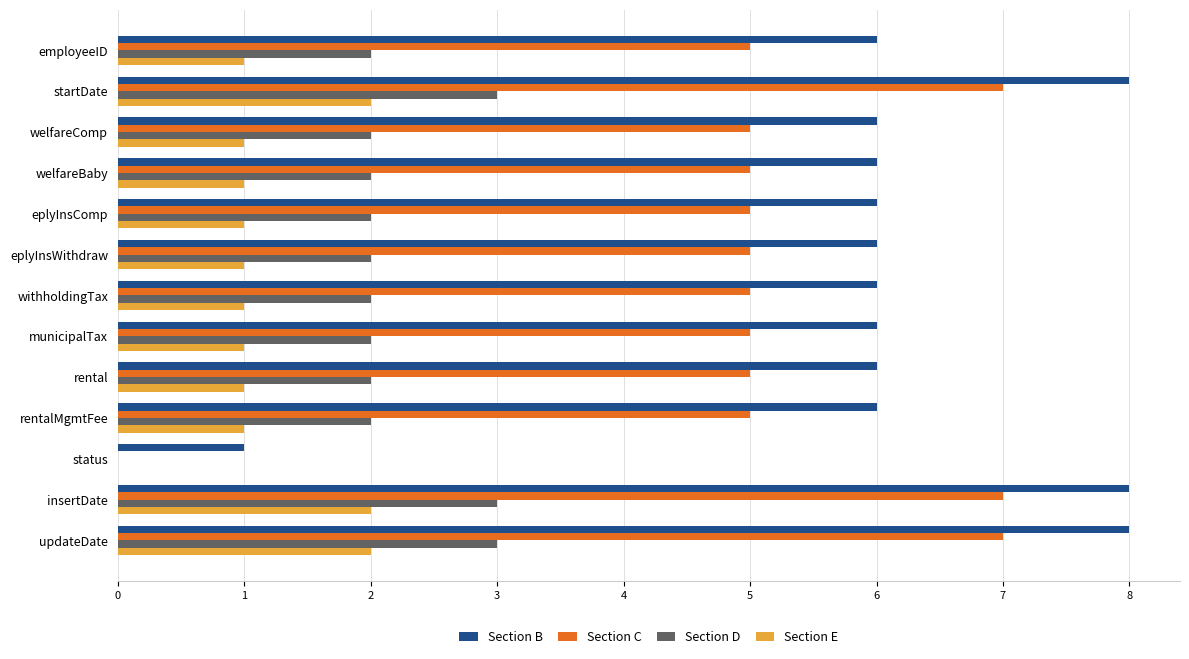

How many positive values does the Section E series have?

12